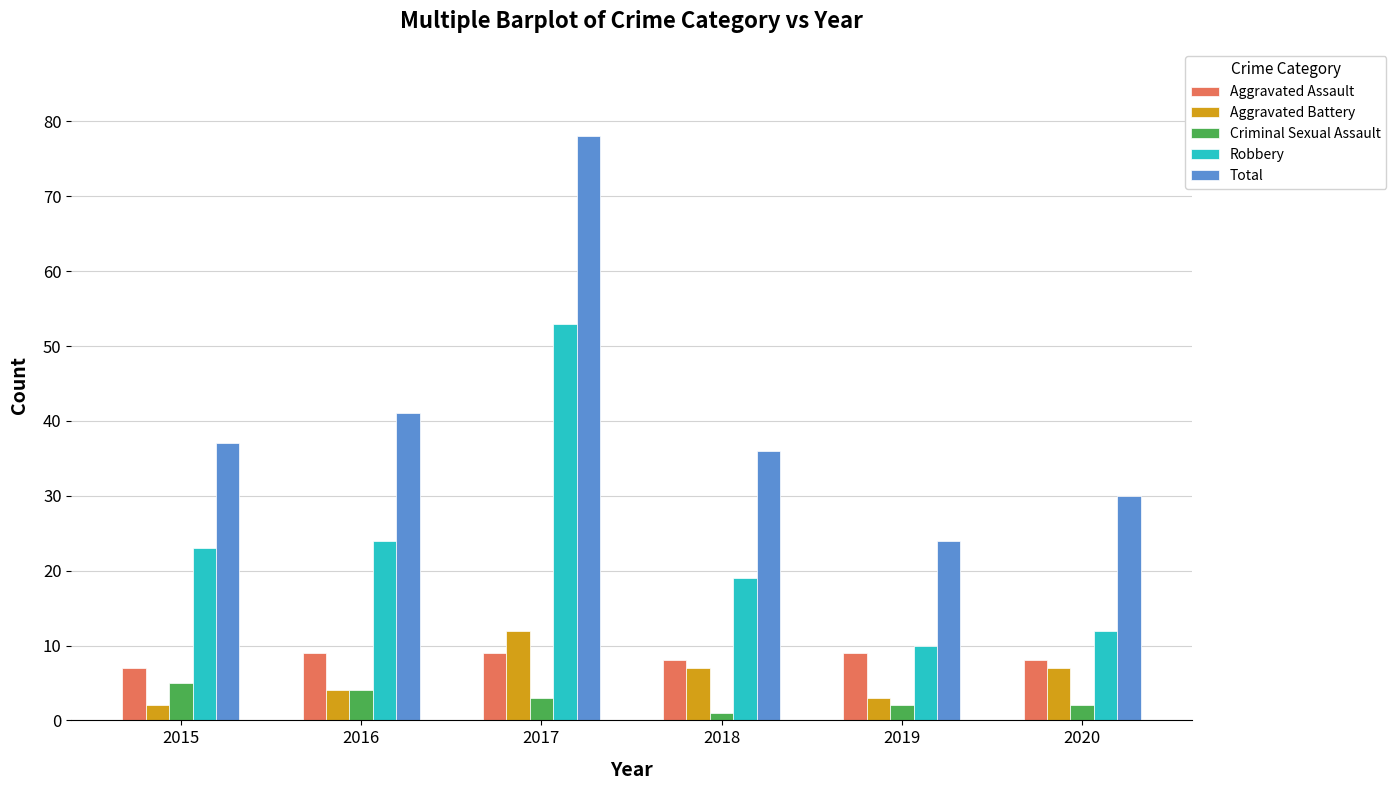

How many data points does each series have?

6